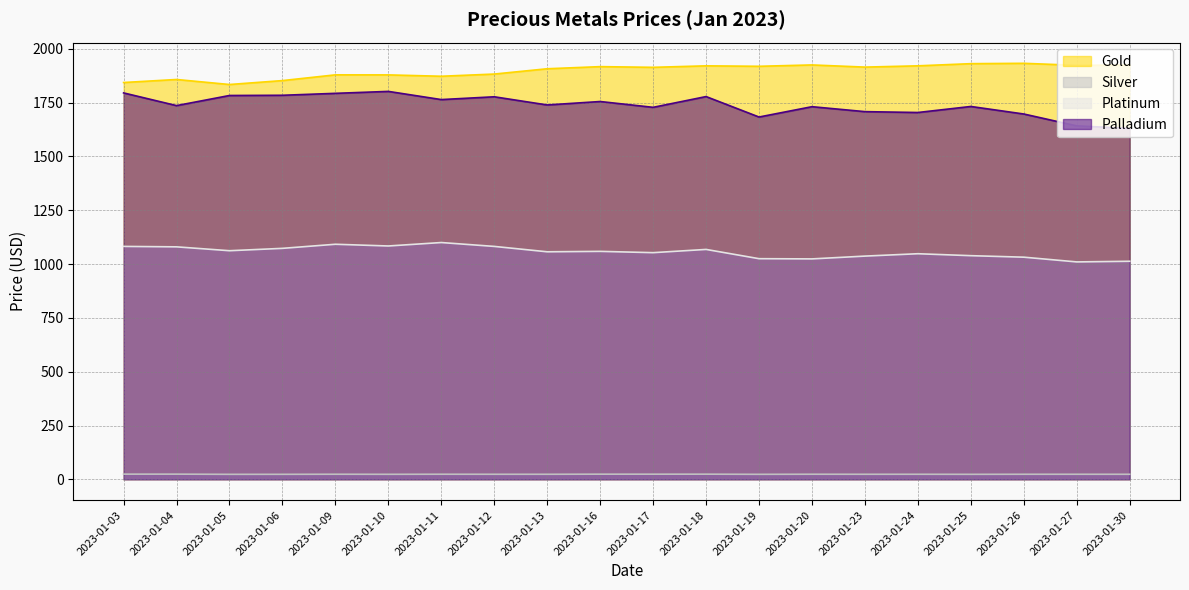

How many lines are shown in the chart?

4